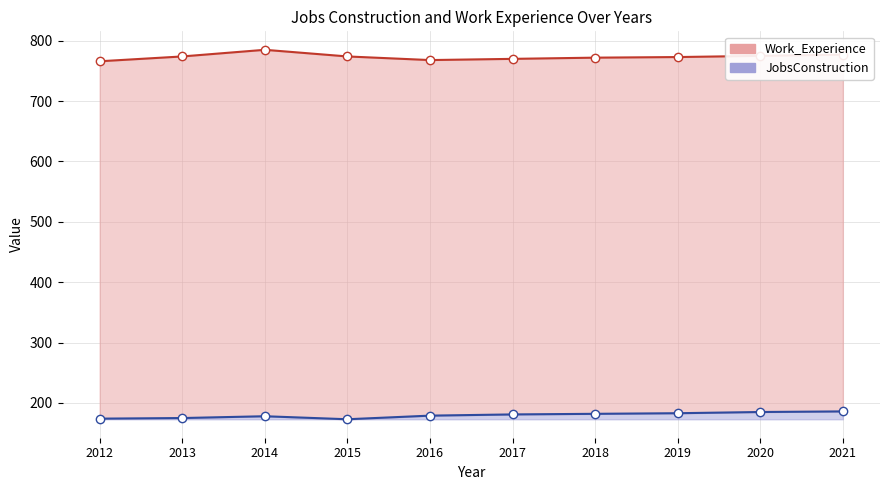

True or false: Work_Experience and JobsConstruction cross at least once.

False